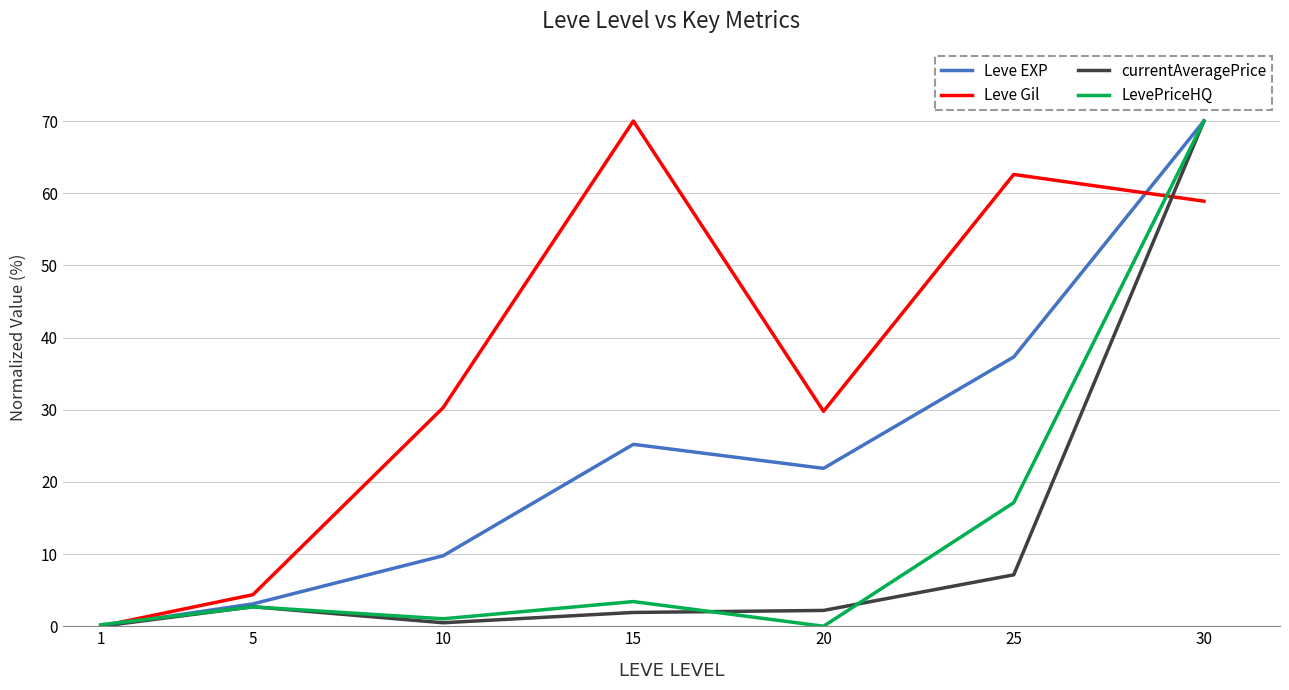

What is the total value across all series at 25?

124.1